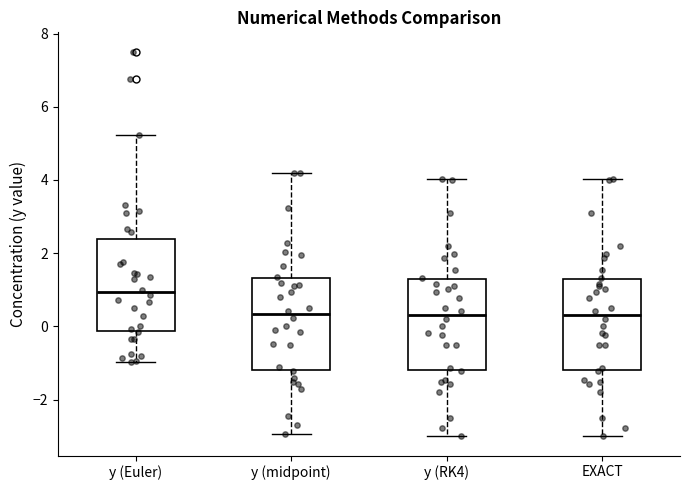

Reading left to right, read every box against the y-axis: the position of its median line, the range the box covers, and the ends of its whiskers. The values are not printed on the chart, so give them approximately, as read against the axis.

y (Euler): median 1.0, box -0.2 to 2.4, whiskers -1.0 to 5.2
y (midpoint): median 0.4, box -1.2 to 1.4, whiskers -3.0 to 4.2
y (RK4): median 0.4, box -1.2 to 1.2, whiskers -3.0 to 4.0
EXACT: median 0.4, box -1.2 to 1.2, whiskers -3.0 to 4.0